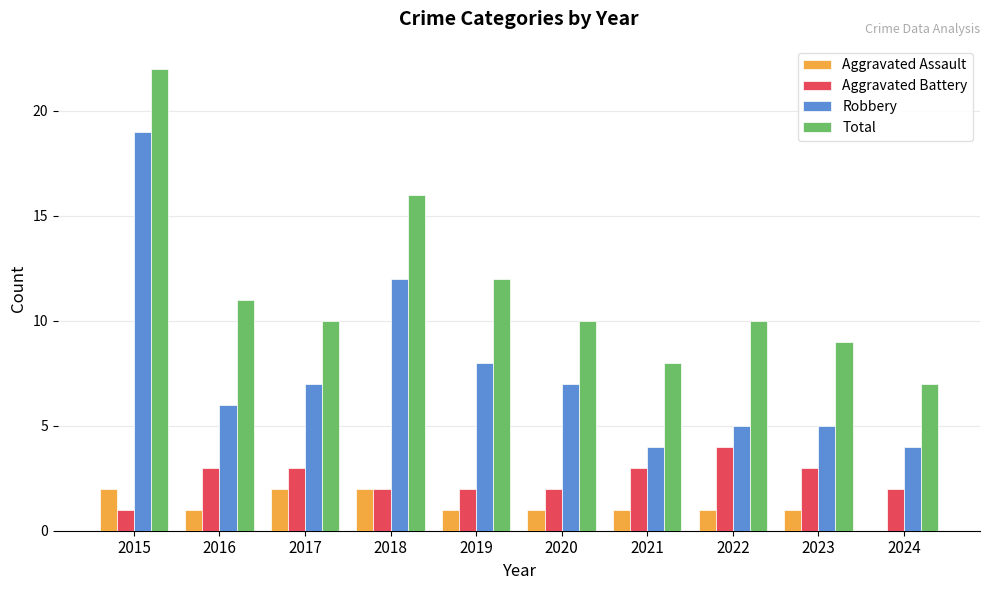

The Total series shows 10 at 2022. True or false?

True